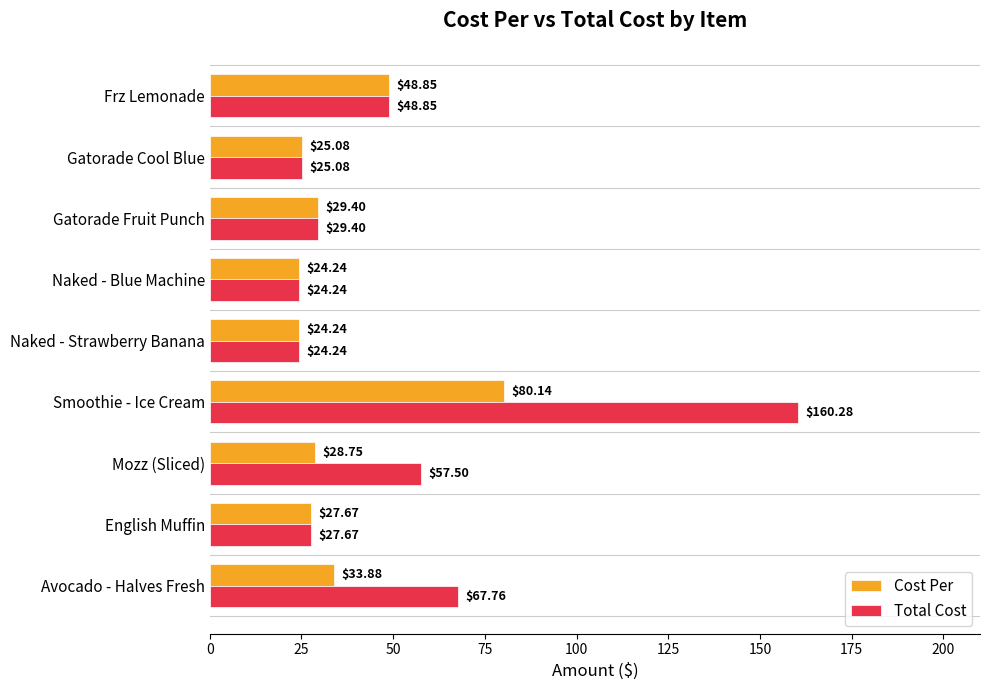

Which series has the widest spread of values?

Total Cost